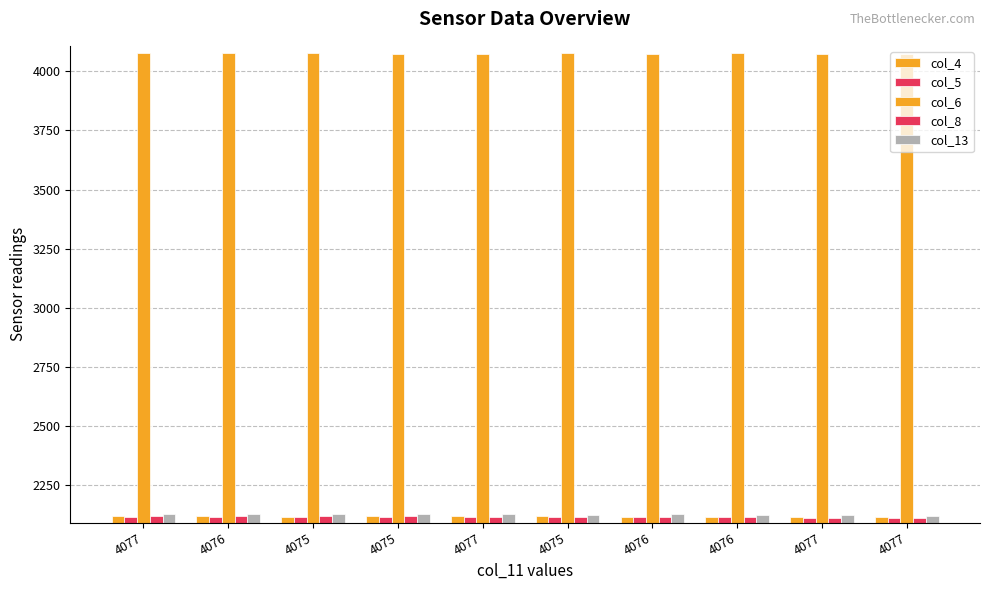

What is the value of the col_5 bar at the 2nd from the left?

2115